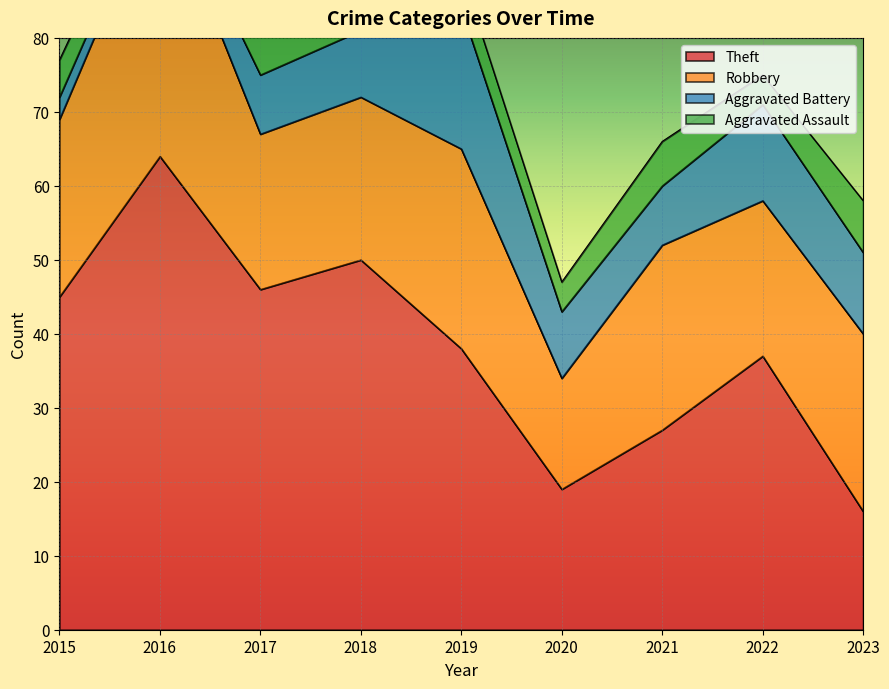

What is the difference between the Robbery values at 2015 and 2017?

3